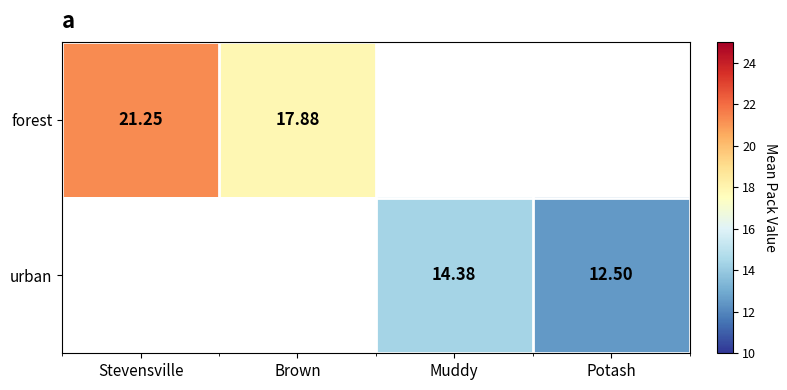

Which label corresponds to the largest value in the chart?

Stevensville